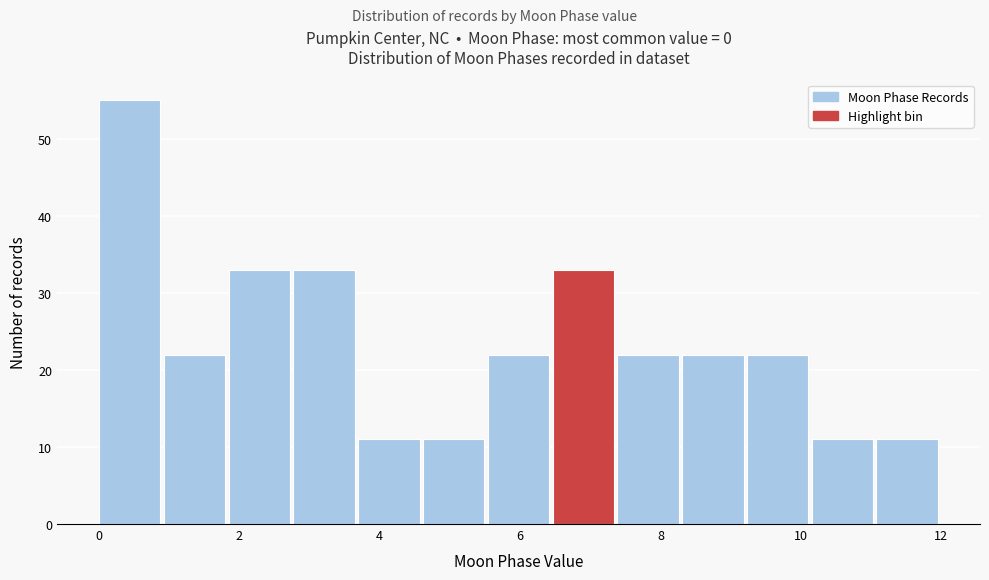

How tall is the bar that spans 7.4 to 8.4 on the x-axis? Neither the bar edges nor the heights are printed on the chart, so give them approximately, as read against the axes.

22